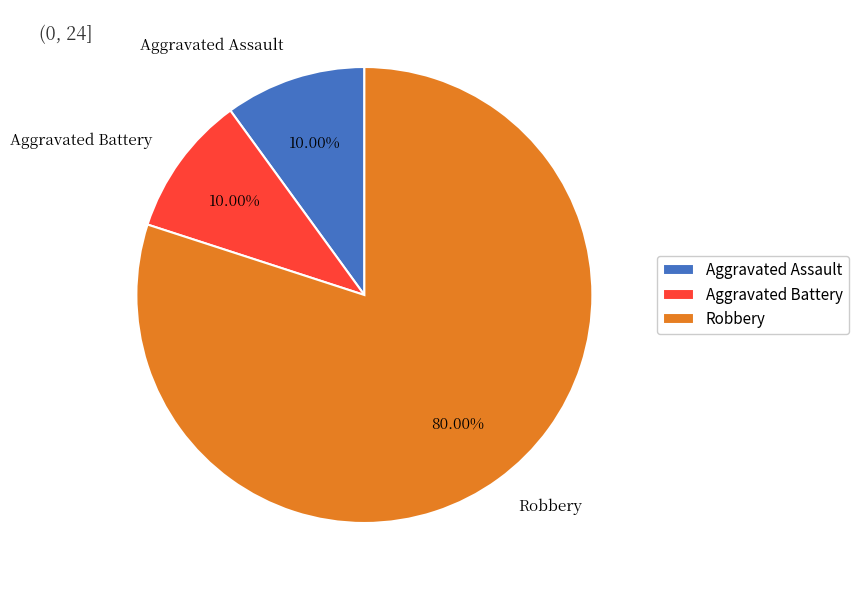

How many segments does this pie chart have?

3